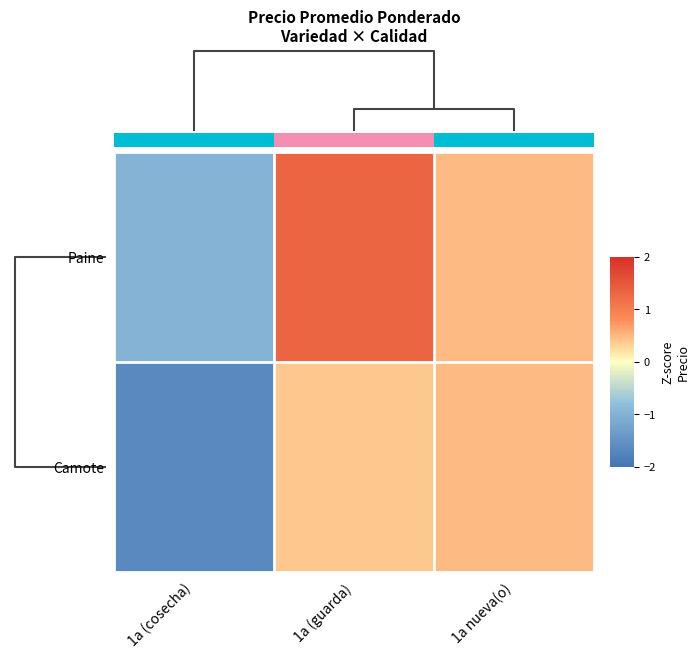

What is the average value of the Paine series?

0.3